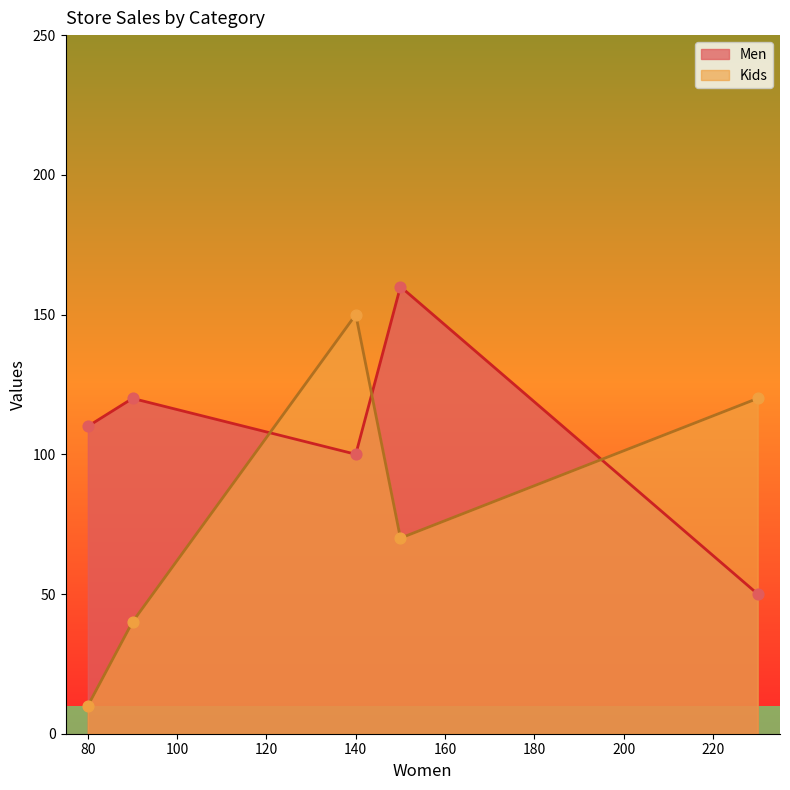

Is the value of Kids at 140 greater than the value of Men at 150?

No